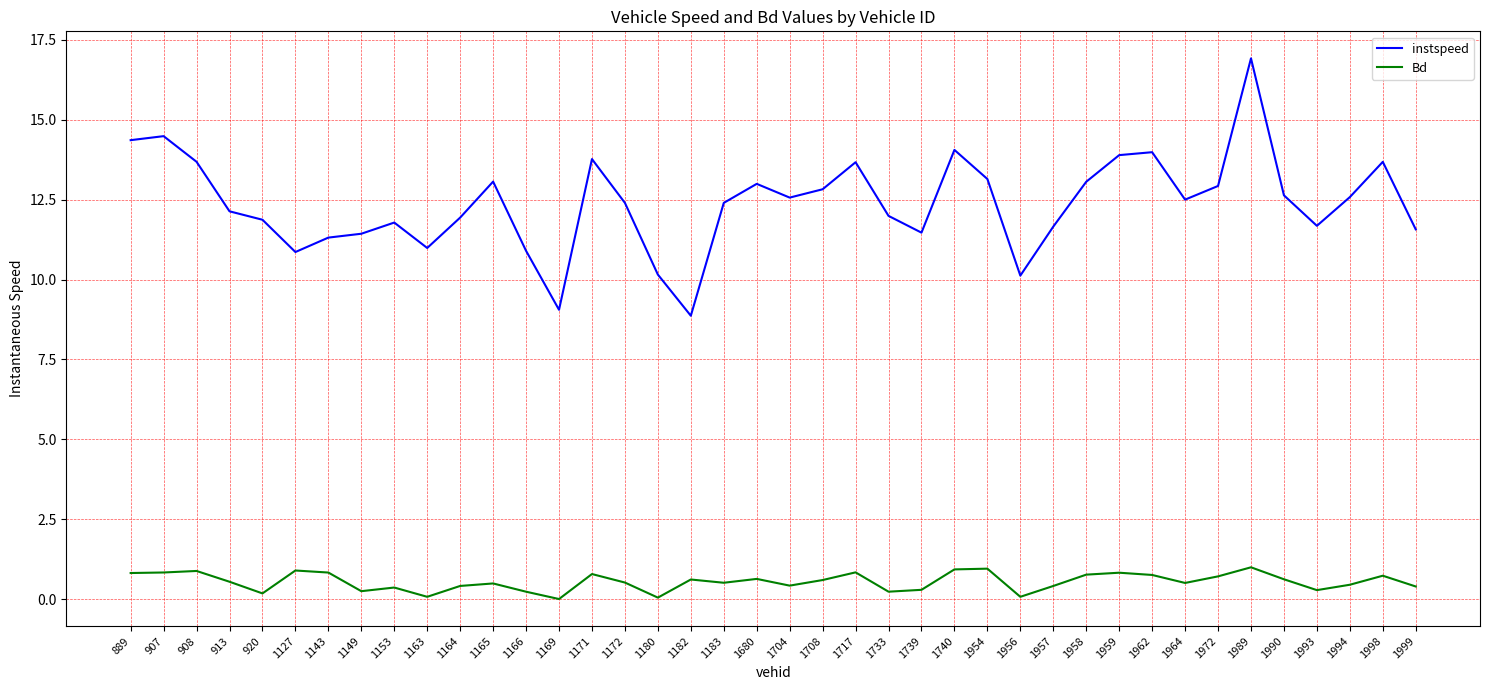

What is the minimum value for instspeed?

8.9